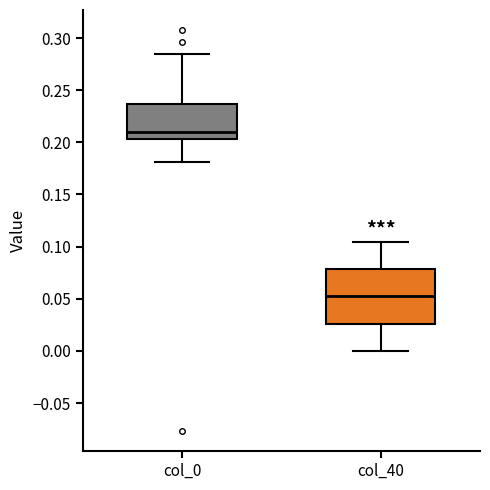

Which box's median line is the lowest?

col_40